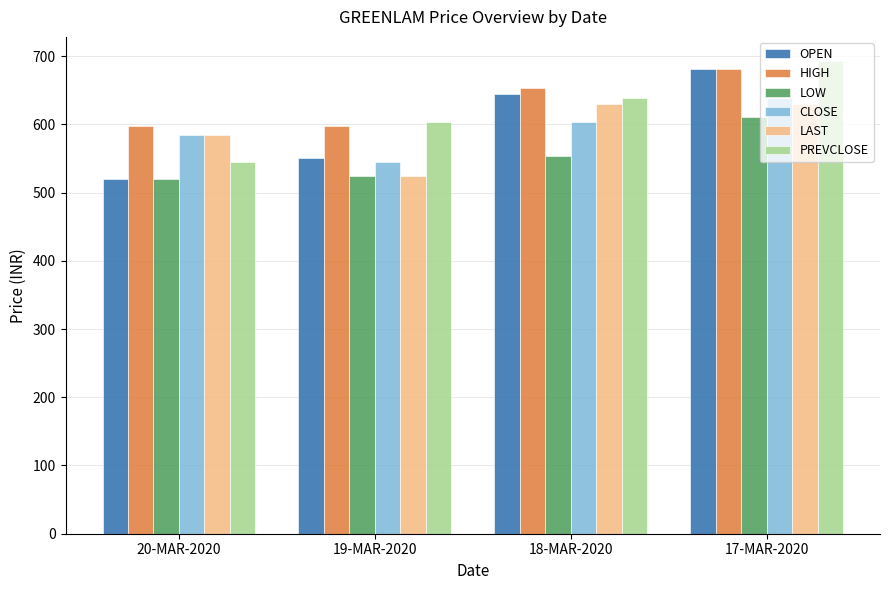

Does the chart contain stacked bars?

No